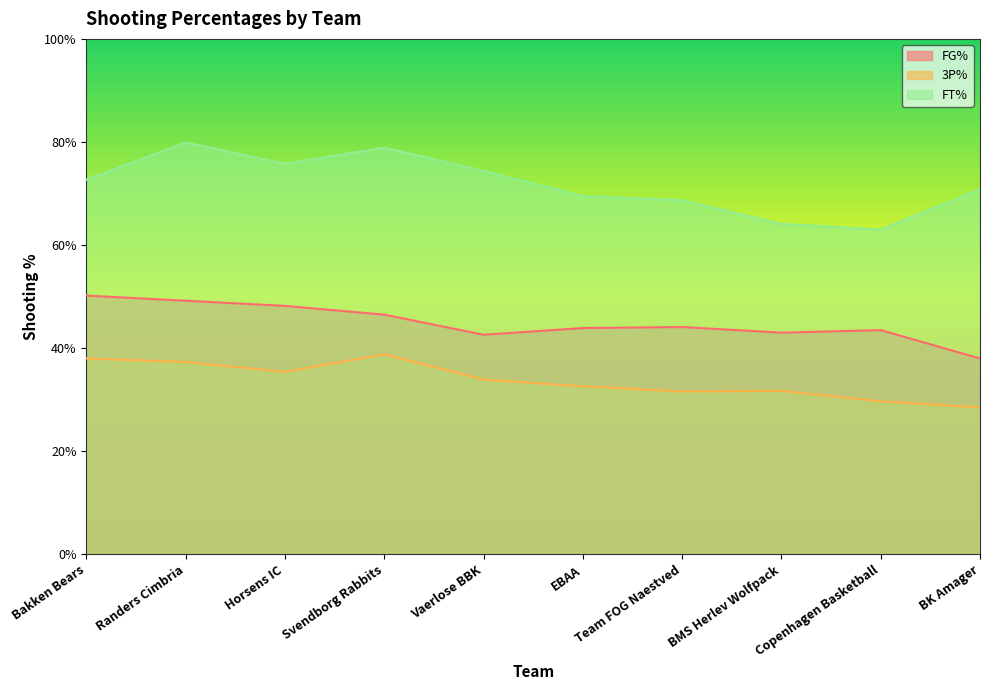

What is the value of the 3P% point at the 2nd from the left?

0.4